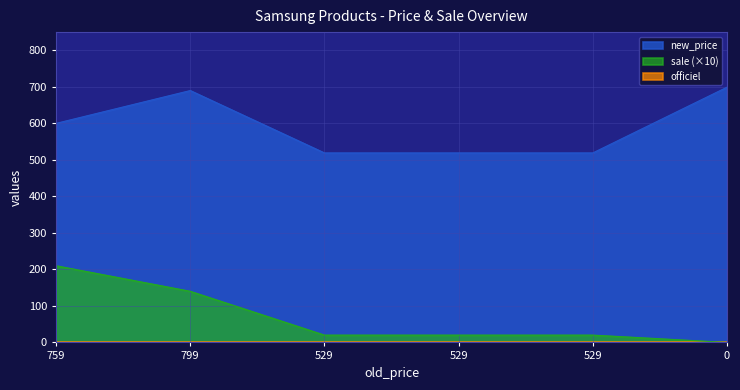

How many values in the sale series are below 20?

1